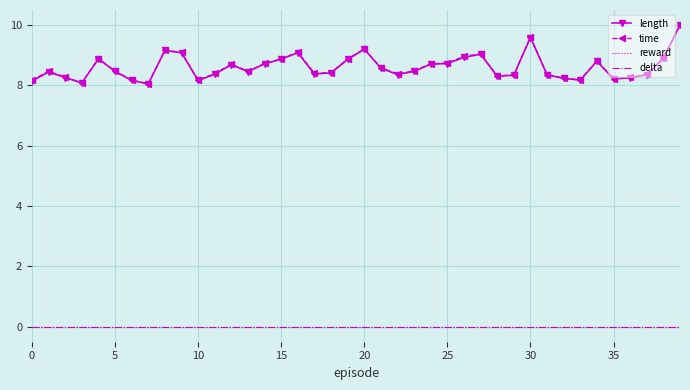

What is the label of the 8th point from the right?

32